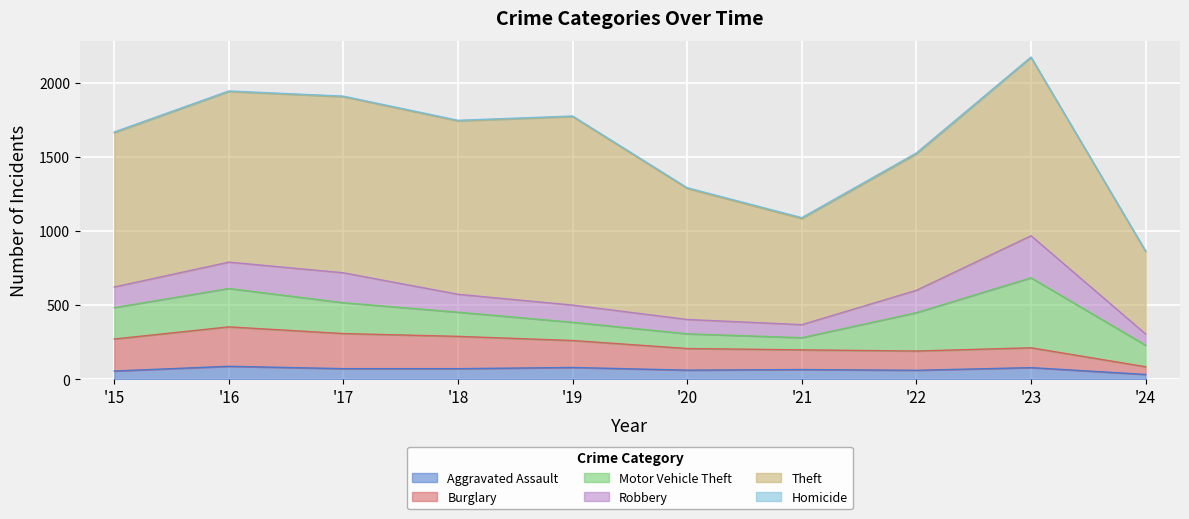

Reading left to right, extract all data points from this chart.

Aggravated Assault: 2015=56	2016=88	2017=72	2018=72	2019=80	2020=62	2021=66	2022=61	2023=79	2024=33
Burglary: 2015=216	2016=266	2017=237	2018=218	2019=182	2020=146	2021=133	2022=130	2023=134	2024=52
Motor Vehicle Theft: 2015=212	2016=259	2017=208	2018=163	2019=123	2020=99	2021=82	2022=259	2023=472	2024=145
Robbery: 2015=139	2016=178	2017=202	2018=121	2019=116	2020=97	2021=88	2022=151	2023=284	2024=76
Theft: 2015=1041	2016=1151	2017=1188	2018=1170	2019=1272	2020=884	2021=716	2022=920	2023=1203	2024=558
Homicide: 2015=5	2016=4	2017=4	2018=4	2019=4	2020=5	2021=6	2022=7	2023=3	2024=2